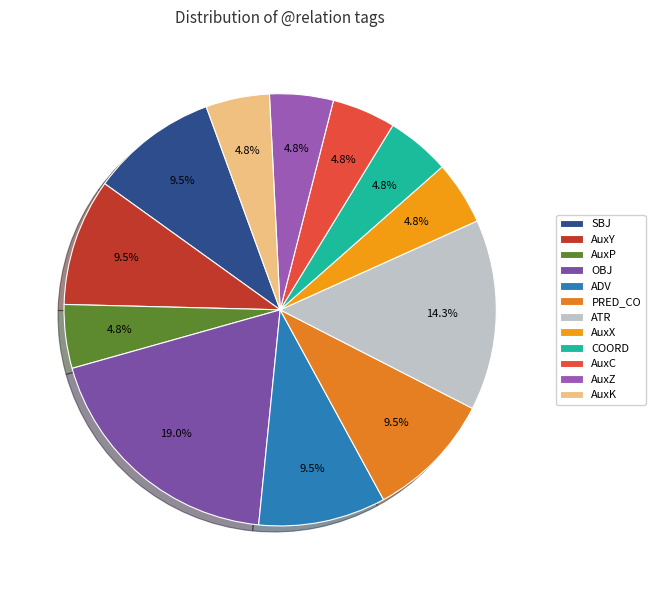

True or false: ADV accounts for 23% of the total.

False